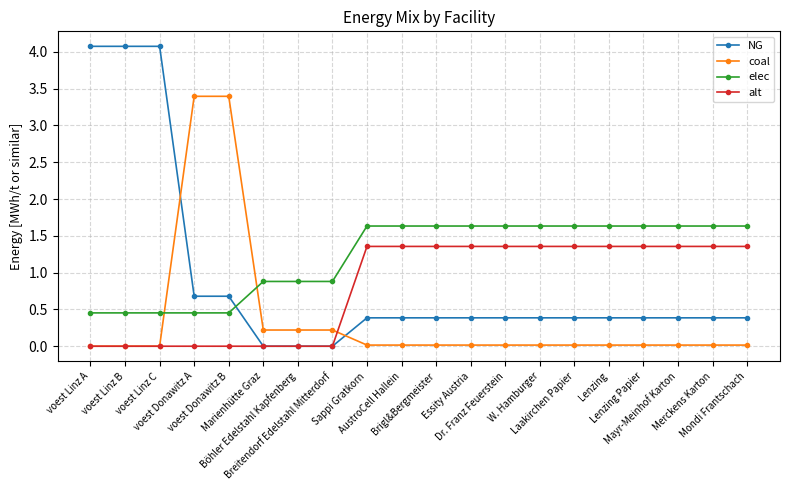

Count the number of data series in this chart.

4